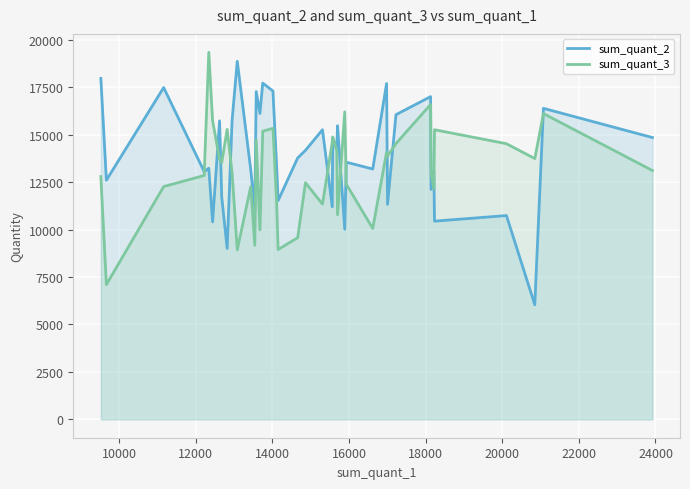

Reading left to right, list all the values displayed in this chart.

sum_quant_2: 17961	12599	17479	13054	13231	10403	15726	11724	9005	15755	18865	13144	11090	17270	16115	17713	17299	13342	11527	13772	14172	15256	11199	14802	14249	15469	10018	13548	13188	17693	11329	16051	17002	12117	13061	10442	10737	6037	16385	14846
sum_quant_3: 12792	7097	12264	12847	19340	15738	13702	13523	15278	12992	8930	12263	9170	14719	9980	15178	15333	11453	8946	9573	12467	11339	14597	14878	14147	10781	16200	12390	10057	14074	13876	14530	16588	12986	12152	15258	14522	13739	16109	13109